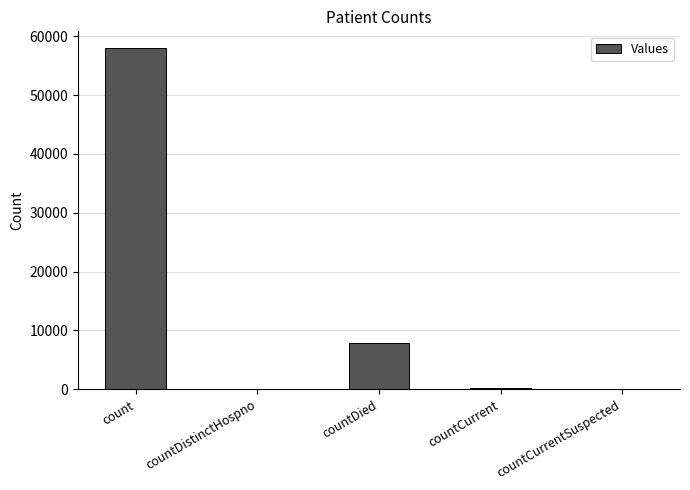

Is it true that the value at countDied is 7800?

True